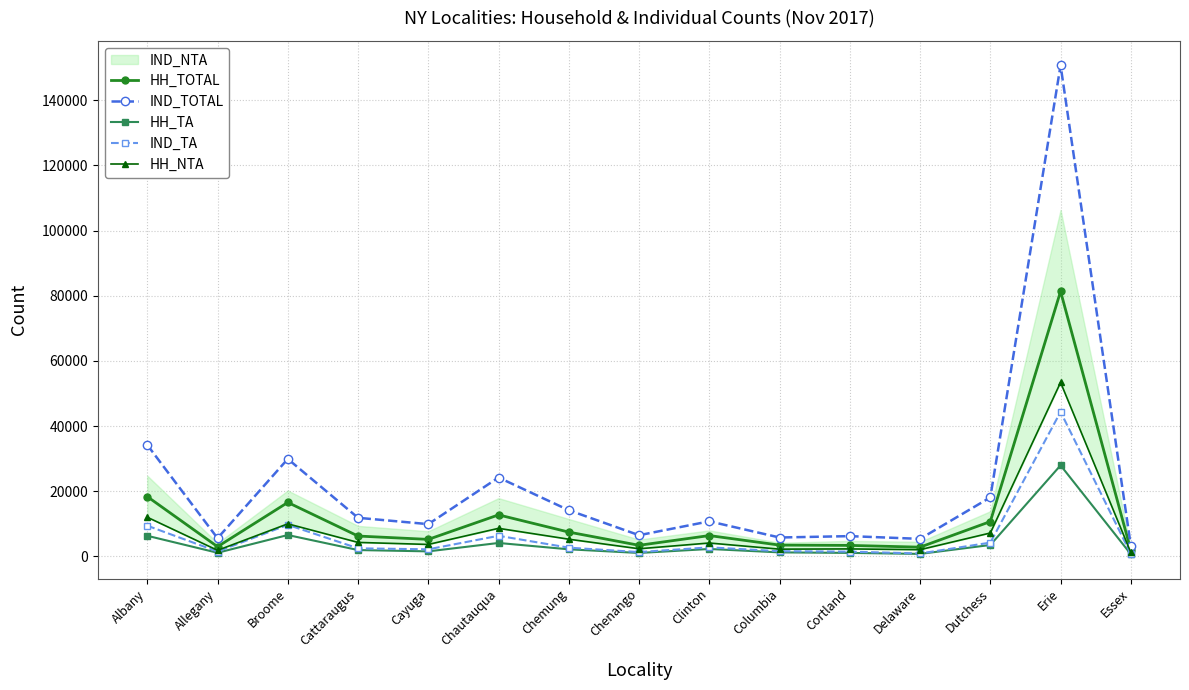

What is the average value of the HH_NTA series?

8043